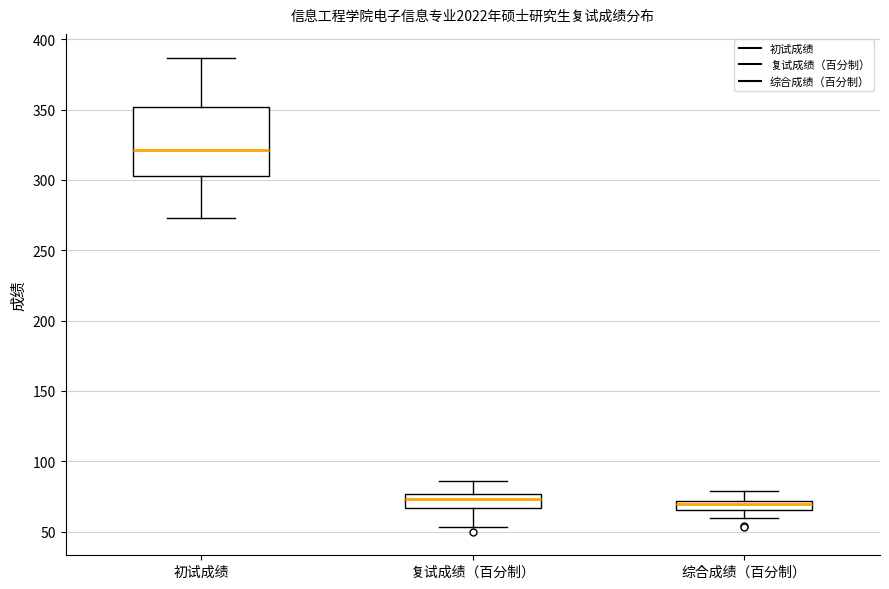

Where does the upper whisker of the box for 综合成绩（百分制） end on the y-axis? The values are not printed on the chart, so give them approximately, as read against the axis.

80